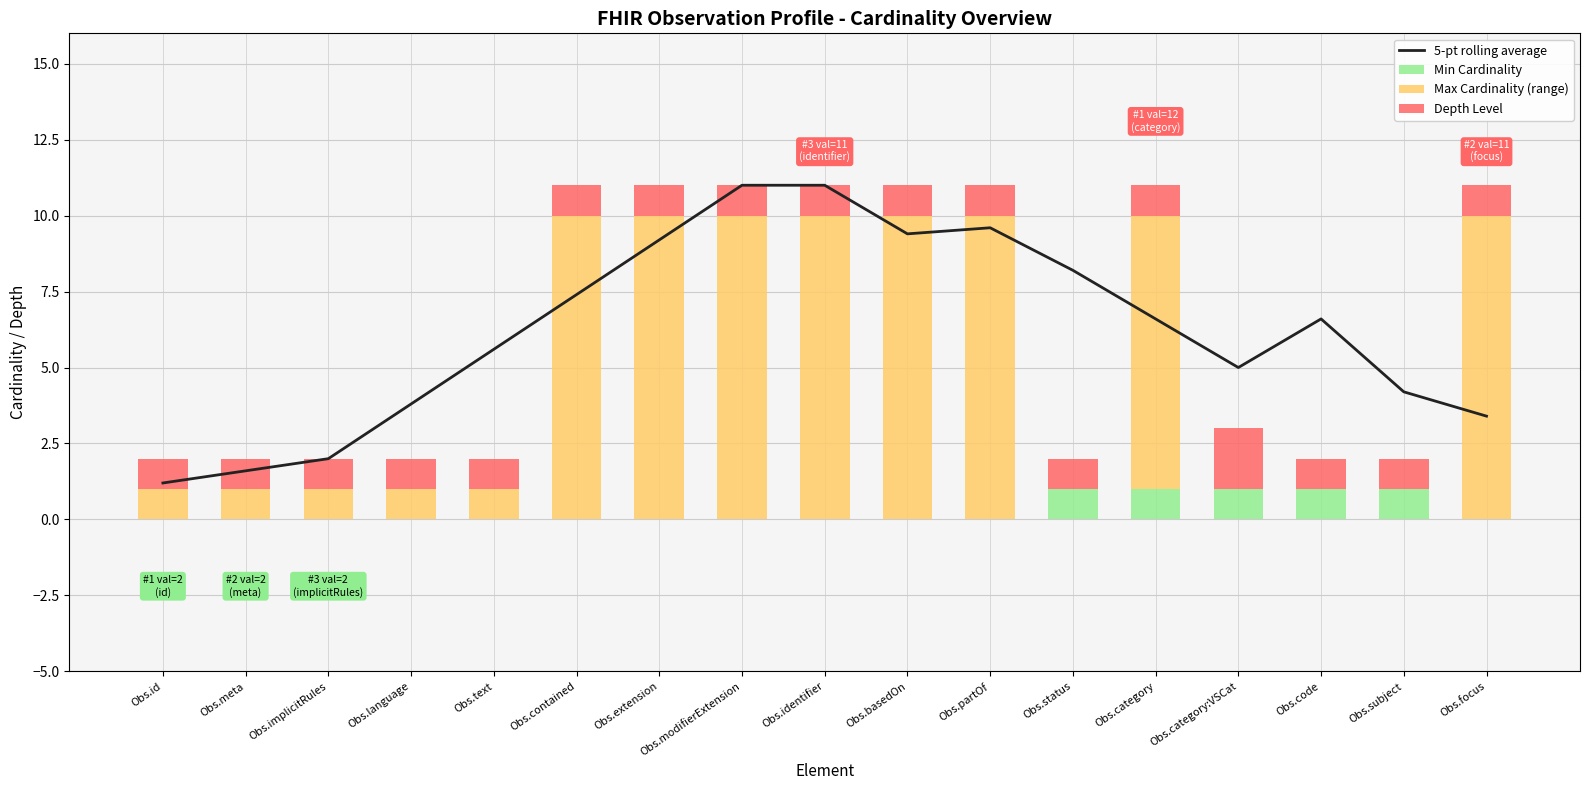

What is the difference between the maximum and minimum values in the 5-pt rolling average series?

9.8